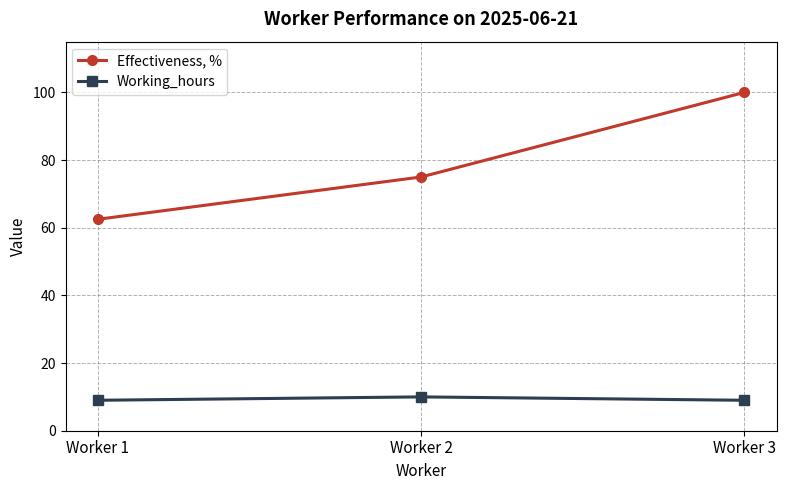

Is this an area chart (filled region under the line)?

No